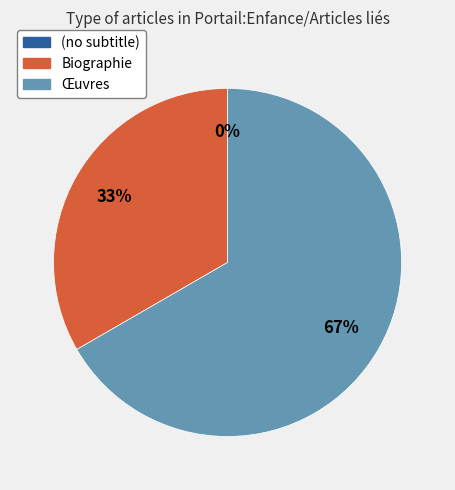

Count the number of slices in the pie.

3